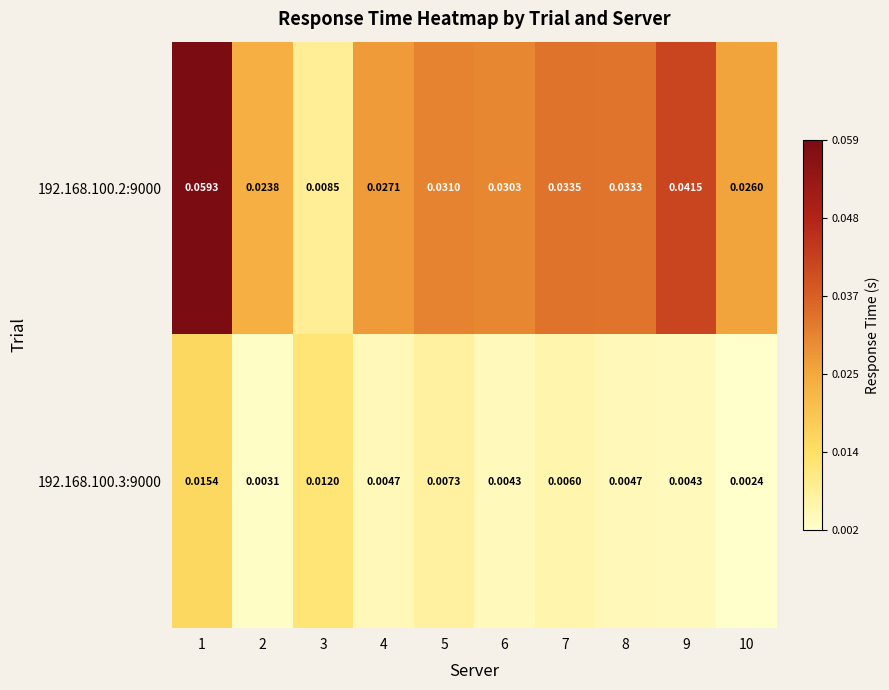

Which series has the largest range (max minus min)?

192.168.100.2:9000